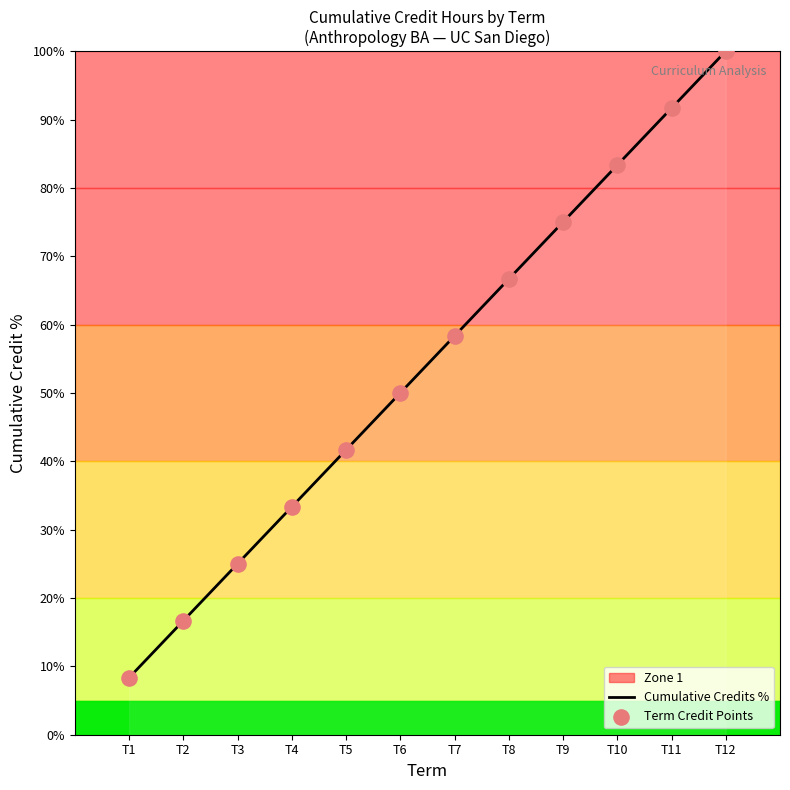

The Cumulative Credits % series shows 30.0 at T10. True or false?

False